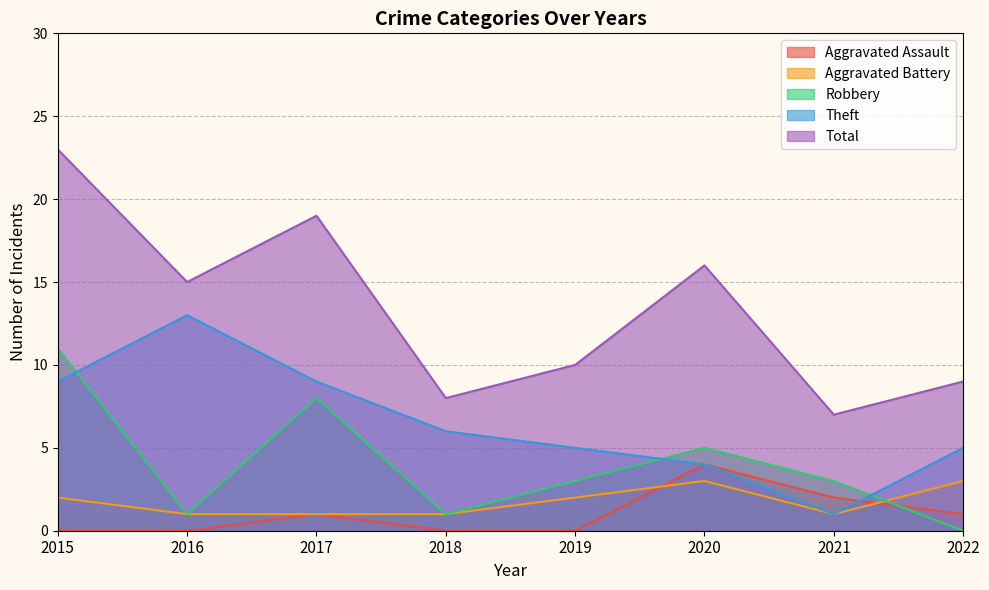

Which series has the widest spread of values?

Total